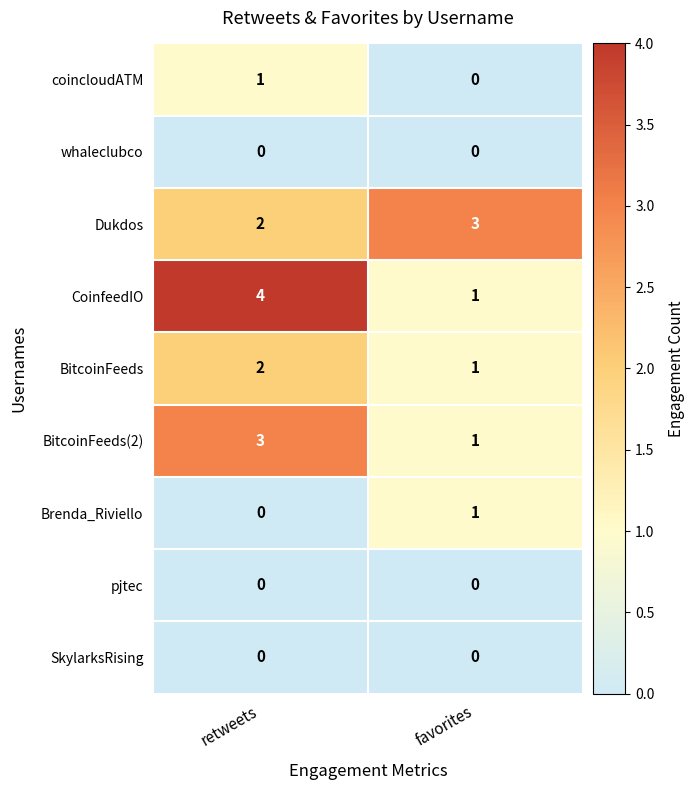

What is the maximum value shown in the chart?

4